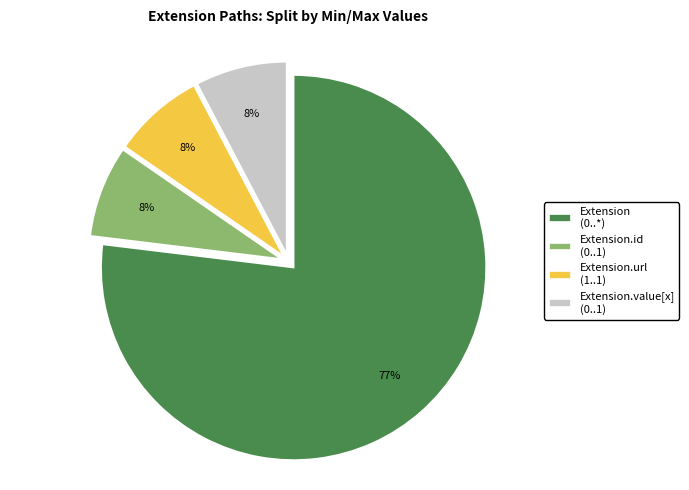

Is it true that Extension (0..*) is 89% of the pie?

False